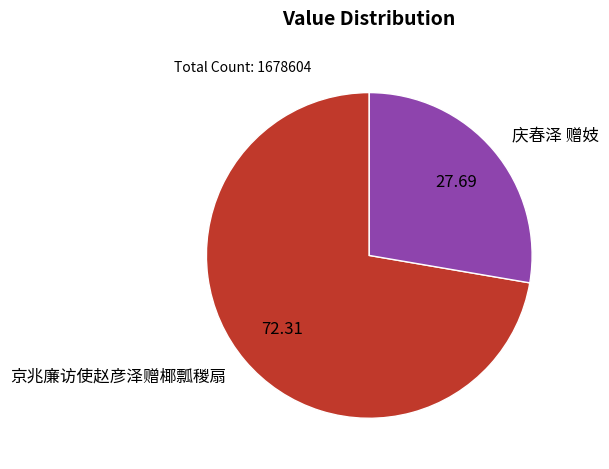

What is the ratio of the value at 庆春泽 赠妓 to the value at 京兆廉访使赵彦泽赠椰瓢稯扇?

0.4